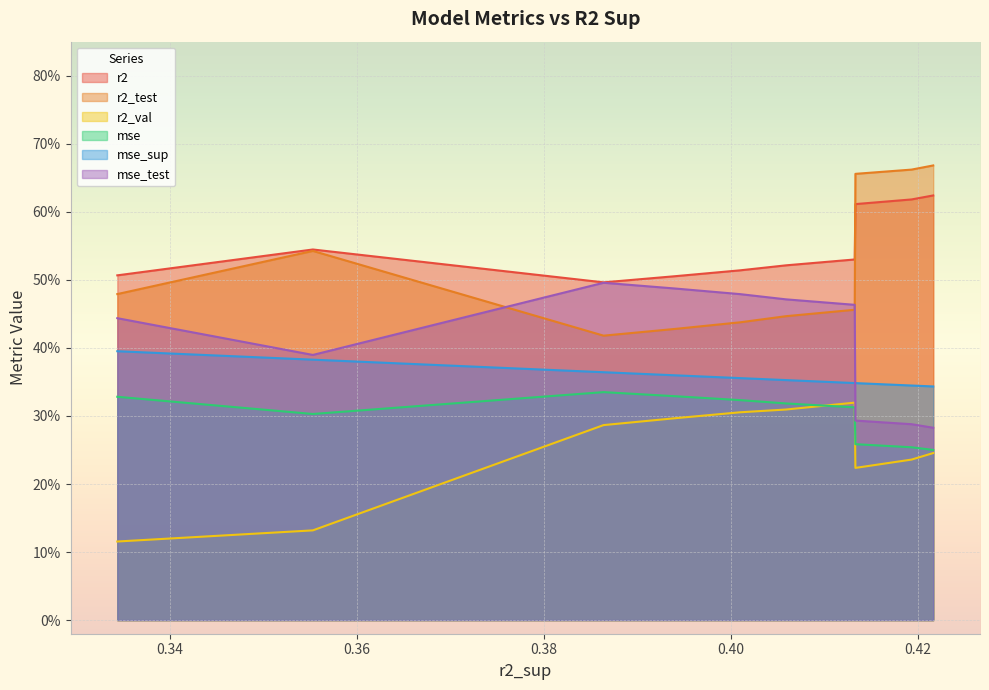

True or false: r2_val has a value of 0.4 at model_1_1_3.

False